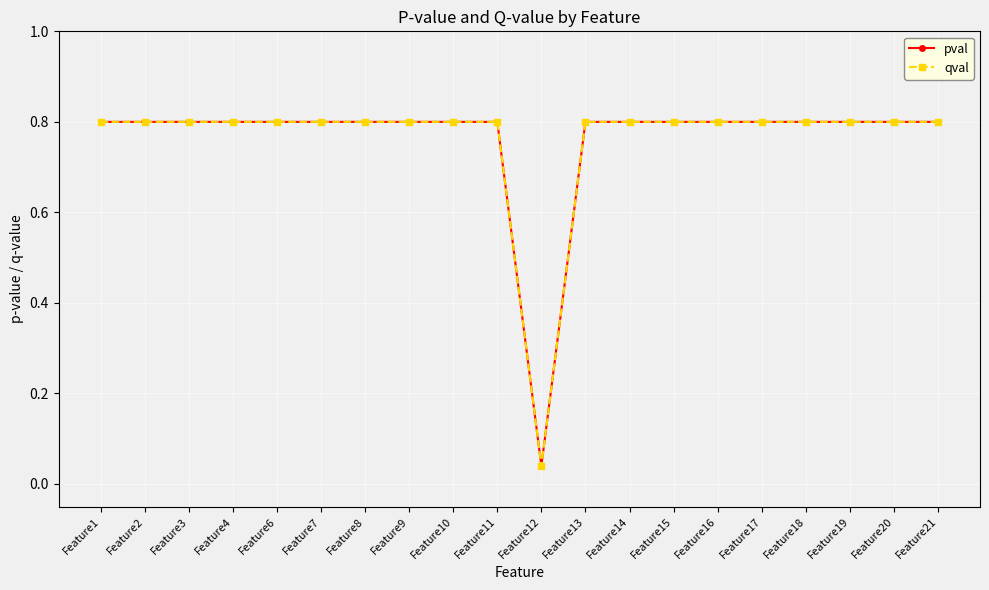

The value of pval at Feature18 is 0.8. True or false?

True